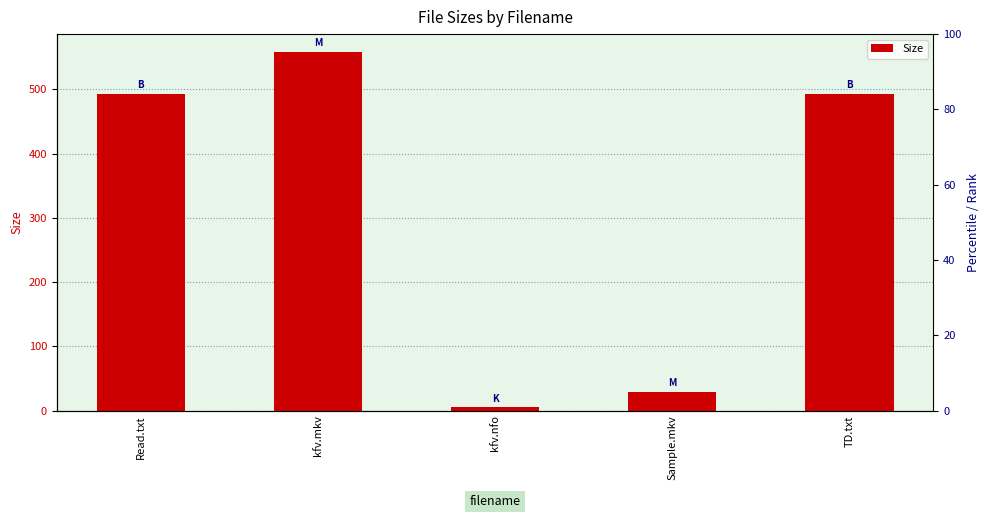

Are the bars grouped side by side (vs. stacked)?

No